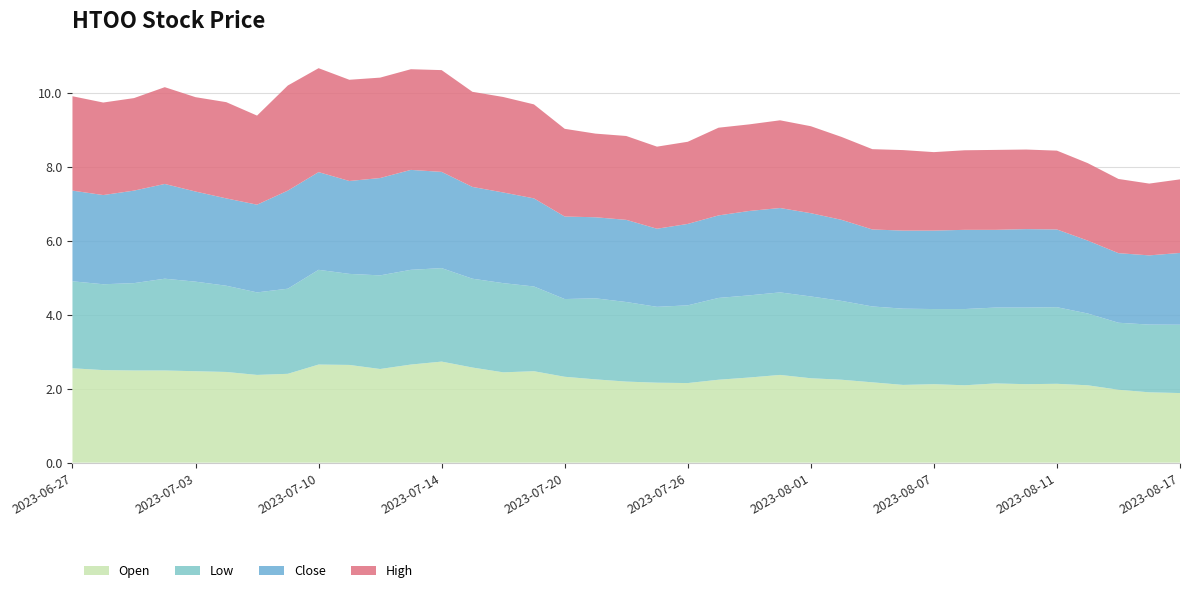

Reading left to right, transcribe all the data shown in this chart.

Open: 2023-06-27=2.5	2023-06-28=2.5	2023-06-29=2.5	2023-06-30=2.5	2023-07-03=2.5	2023-07-05=2.5	2023-07-06=2.4	2023-07-07=2.4	2023-07-10=2.7	2023-07-11=2.6	2023-07-12=2.5	2023-07-13=2.7	2023-07-14=2.7	2023-07-17=2.6	2023-07-18=2.4	2023-07-19=2.5	2023-07-20=2.3	2023-07-21=2.2	2023-07-24=2.2	2023-07-25=2.2	2023-07-26=2.2	2023-07-27=2.2	2023-07-28=2.3	2023-07-31=2.4	2023-08-01=2.3	2023-08-02=2.2	2023-08-03=2.2	2023-08-04=2.1	2023-08-07=2.1	2023-08-08=2.1	2023-08-09=2.1	2023-08-10=2.1	2023-08-11=2.1	2023-08-14=2.1	2023-08-15=2.0	2023-08-16=1.9	2023-08-17=1.9
Low: 2023-06-27=2.3	2023-06-28=2.3	2023-06-29=2.4	2023-06-30=2.5	2023-07-03=2.4	2023-07-05=2.3	2023-07-06=2.2	2023-07-07=2.3	2023-07-10=2.6	2023-07-11=2.5	2023-07-12=2.5	2023-07-13=2.6	2023-07-14=2.5	2023-07-17=2.4	2023-07-18=2.4	2023-07-19=2.3	2023-07-20=2.1	2023-07-21=2.2	2023-07-24=2.2	2023-07-25=2.0	2023-07-26=2.1	2023-07-27=2.2	2023-07-28=2.2	2023-07-31=2.2	2023-08-01=2.2	2023-08-02=2.1	2023-08-03=2.0	2023-08-04=2.1	2023-08-07=2.0	2023-08-08=2.1	2023-08-09=2.0	2023-08-10=2.1	2023-08-11=2.1	2023-08-14=1.9	2023-08-15=1.8	2023-08-16=1.8	2023-08-17=1.8
Close: 2023-06-27=2.5	2023-06-28=2.4	2023-06-29=2.5	2023-06-30=2.6	2023-07-03=2.4	2023-07-05=2.4	2023-07-06=2.4	2023-07-07=2.7	2023-07-10=2.6	2023-07-11=2.5	2023-07-12=2.6	2023-07-13=2.7	2023-07-14=2.6	2023-07-17=2.5	2023-07-18=2.5	2023-07-19=2.4	2023-07-20=2.2	2023-07-21=2.2	2023-07-24=2.2	2023-07-25=2.1	2023-07-26=2.2	2023-07-27=2.2	2023-07-28=2.3	2023-07-31=2.3	2023-08-01=2.2	2023-08-02=2.2	2023-08-03=2.1	2023-08-04=2.1	2023-08-07=2.1	2023-08-08=2.1	2023-08-09=2.1	2023-08-10=2.1	2023-08-11=2.1	2023-08-14=2.0	2023-08-15=1.9	2023-08-16=1.9	2023-08-17=1.9
High: 2023-06-27=2.5	2023-06-28=2.5	2023-06-29=2.5	2023-06-30=2.6	2023-07-03=2.5	2023-07-05=2.6	2023-07-06=2.4	2023-07-07=2.8	2023-07-10=2.8	2023-07-11=2.7	2023-07-12=2.7	2023-07-13=2.7	2023-07-14=2.8	2023-07-17=2.6	2023-07-18=2.6	2023-07-19=2.5	2023-07-20=2.4	2023-07-21=2.3	2023-07-24=2.3	2023-07-25=2.2	2023-07-26=2.2	2023-07-27=2.4	2023-07-28=2.3	2023-07-31=2.4	2023-08-01=2.3	2023-08-02=2.2	2023-08-03=2.2	2023-08-04=2.2	2023-08-07=2.1	2023-08-08=2.2	2023-08-09=2.2	2023-08-10=2.2	2023-08-11=2.1	2023-08-14=2.1	2023-08-15=2.0	2023-08-16=1.9	2023-08-17=2.0